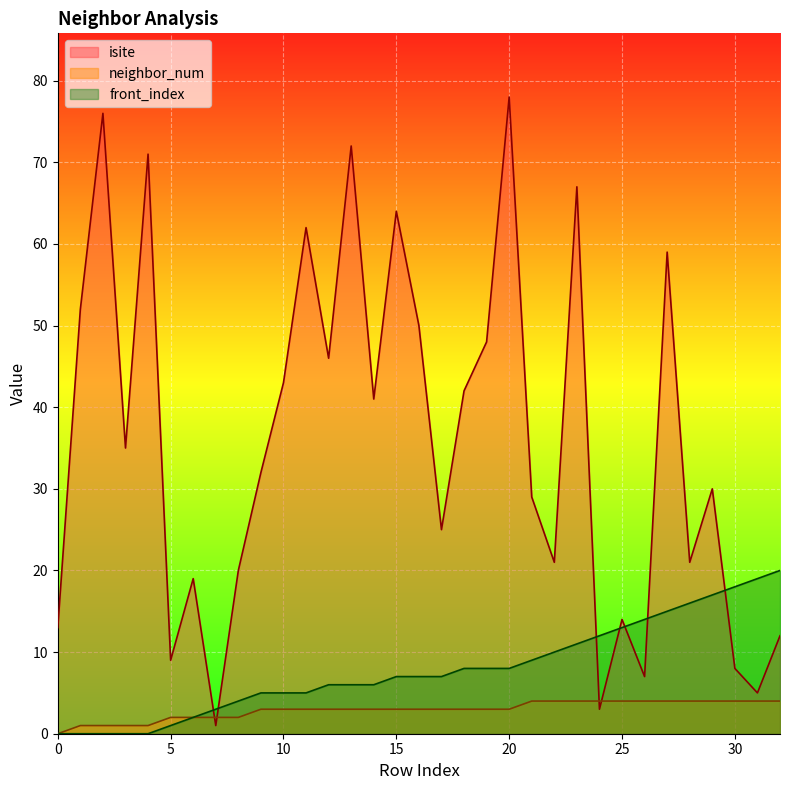

Reading right to left, transcribe all the data shown in this chart.

isite: 12	5	8	30	21	59	7	14	3	67	21	29	78	48	42	25	50	64	41	72	46	62	43	32	20	1	19	9	71	35	76	52	13
neighbor_num: 4	4	4	4	4	4	4	4	4	4	4	4	3	3	3	3	3	3	3	3	3	3	3	3	2	2	2	2	1	1	1	1	0
front_index: 20	19	18	17	16	15	14	13	12	11	10	9	8	8	8	7	7	7	6	6	6	5	5	5	4	3	2	1	0	0	0	0	0